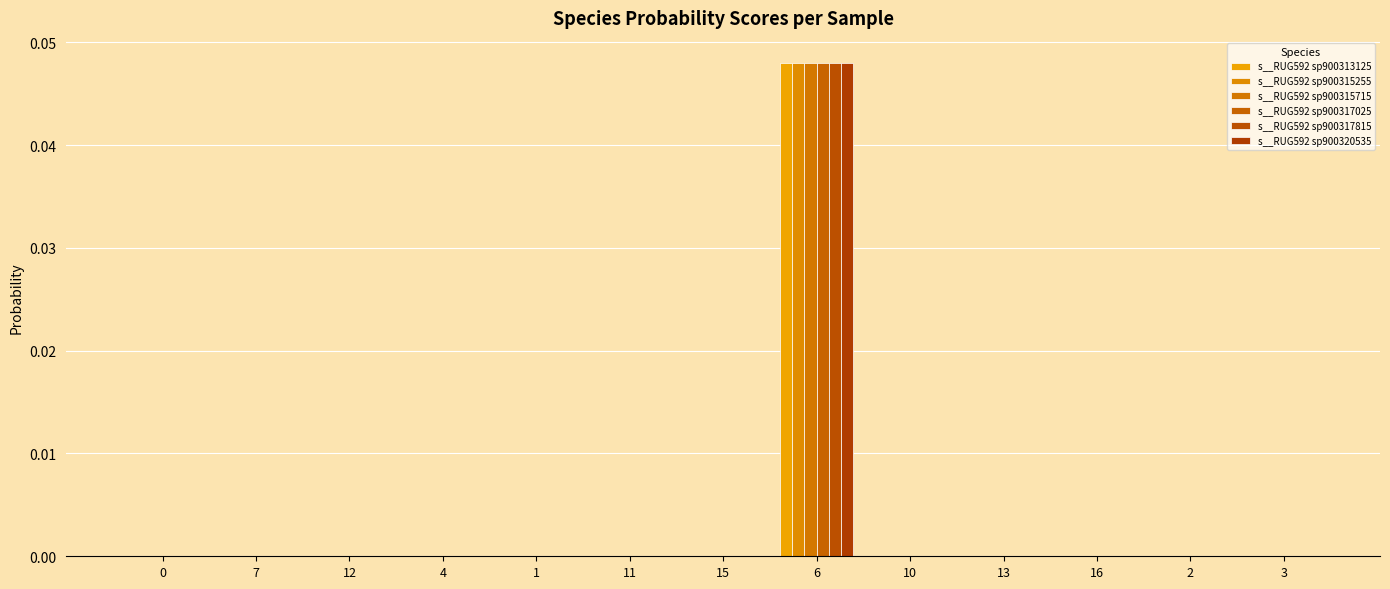

Is it true that s__RUG592 sp900317815 equals 0.0 at 13?

True